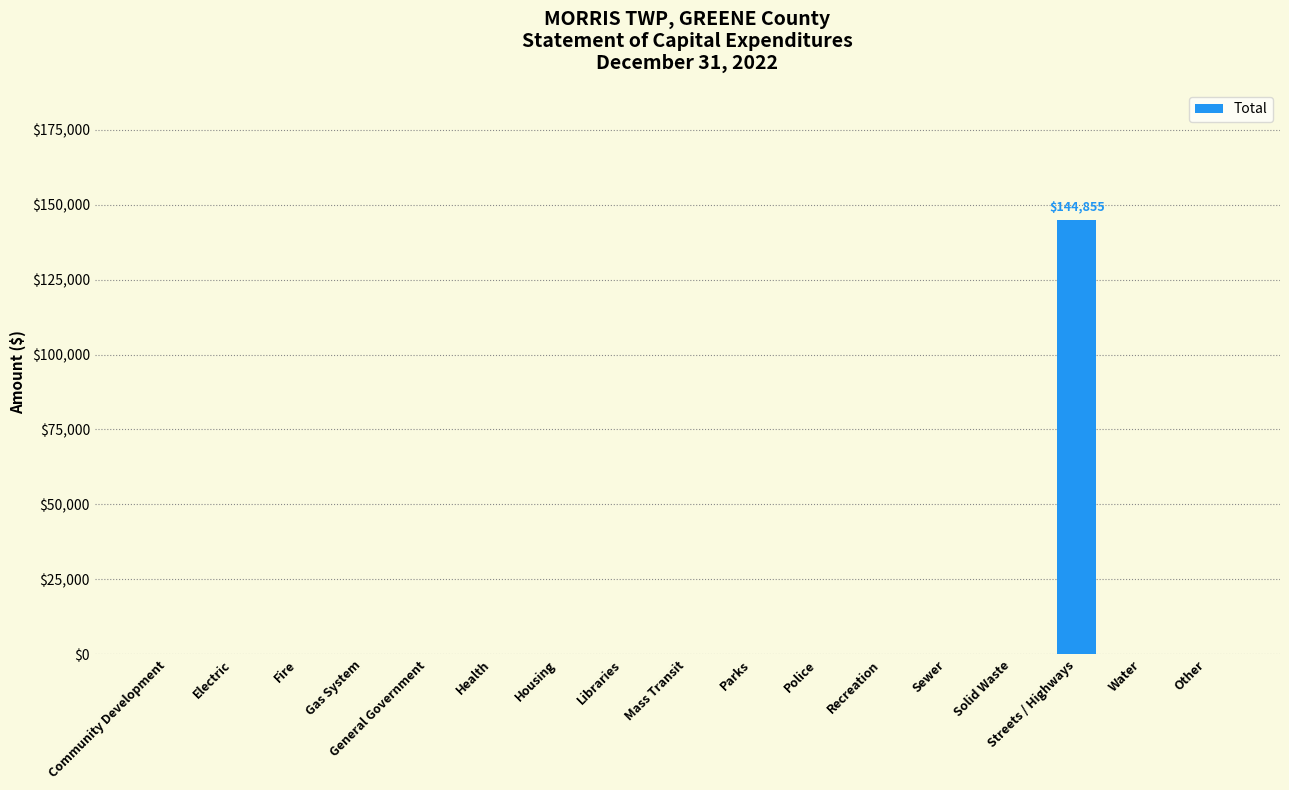

Are the bars grouped side by side (vs. stacked)?

No